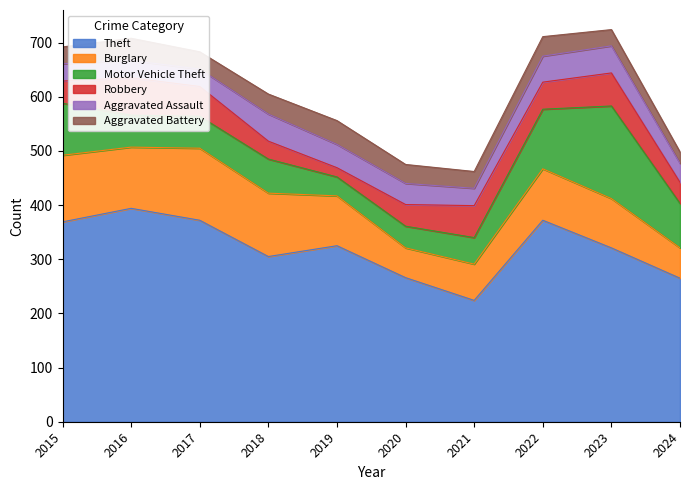

Where is Aggravated Assault nearest to the value 41?

2019